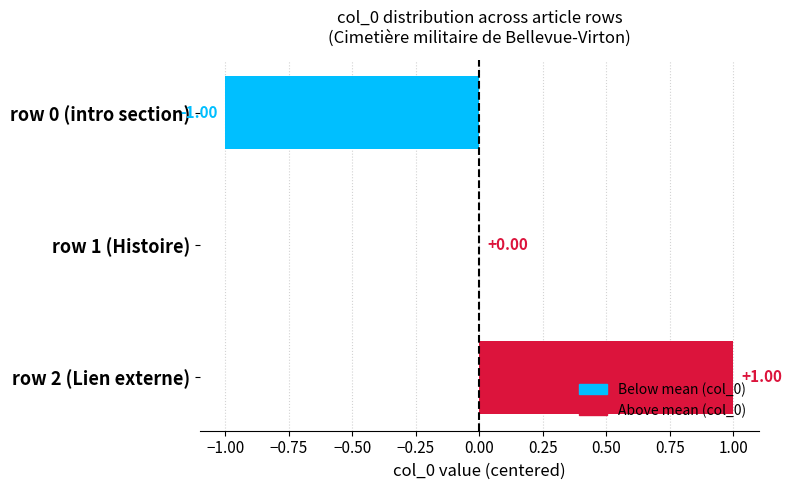

Which has a higher value, row 2 (Lien externe) or row 1 (Histoire)?

row 2 (Lien externe)